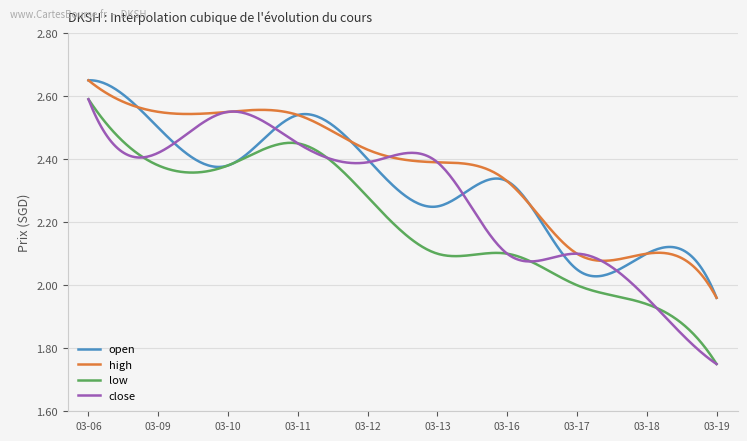

True or false: low and high cross at least once.

False